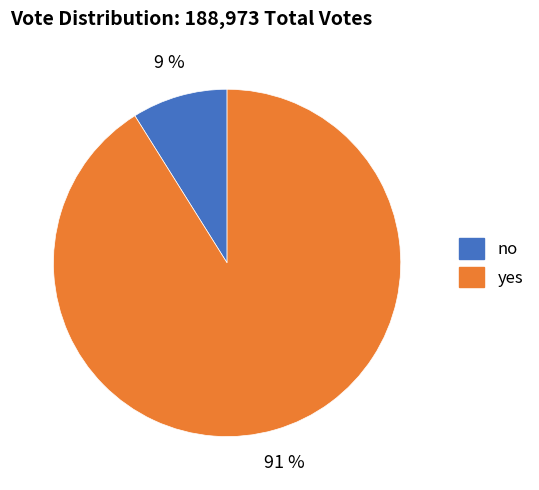

Count the number of slices in the pie.

2